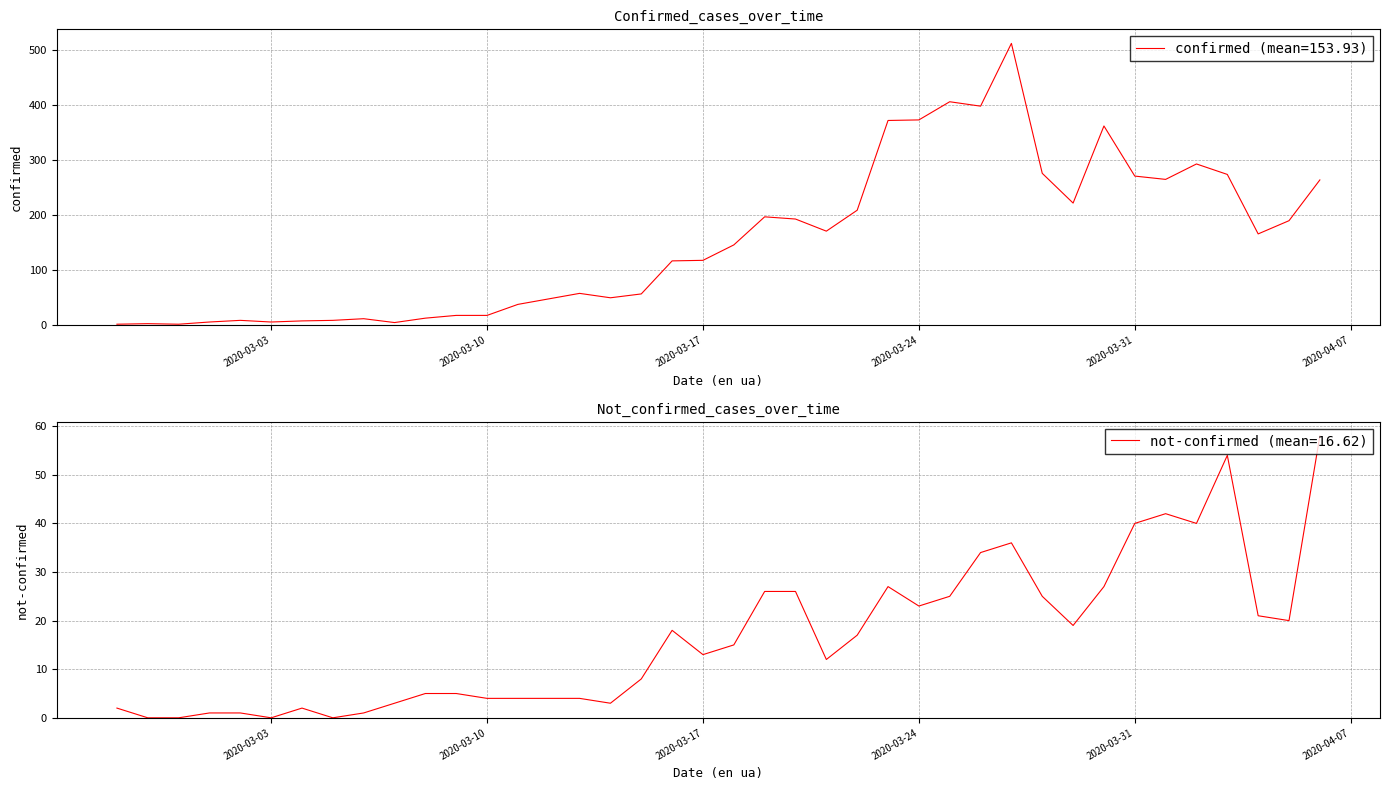

Where is not-confirmed nearest to the value 29?

2020-03-23